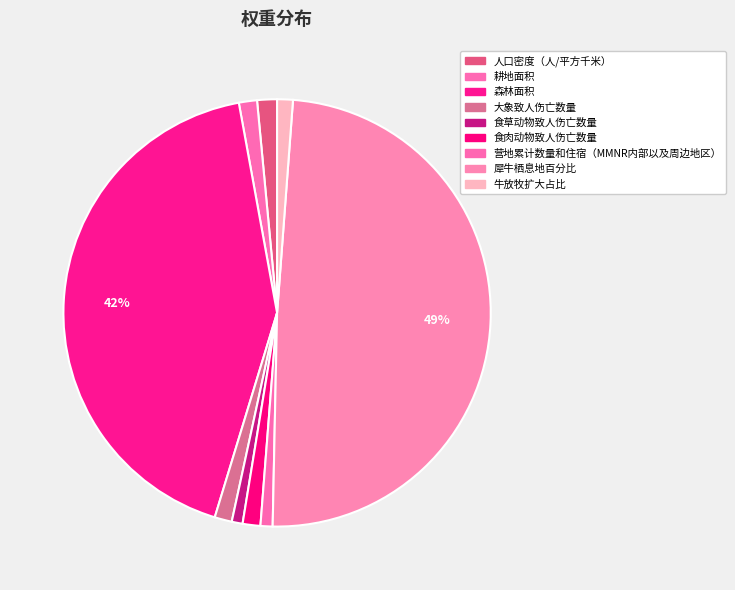

Count the number of slices in the pie.

9